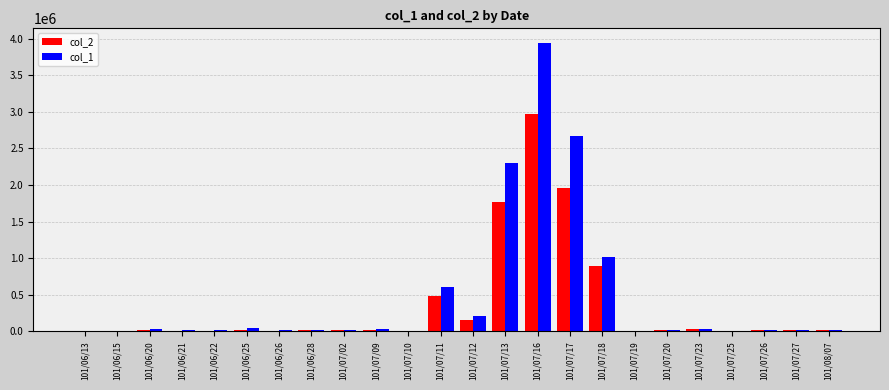

Is the value of col_1 at 101/07/13 greater than the value of col_2 at 101/07/02?

Yes